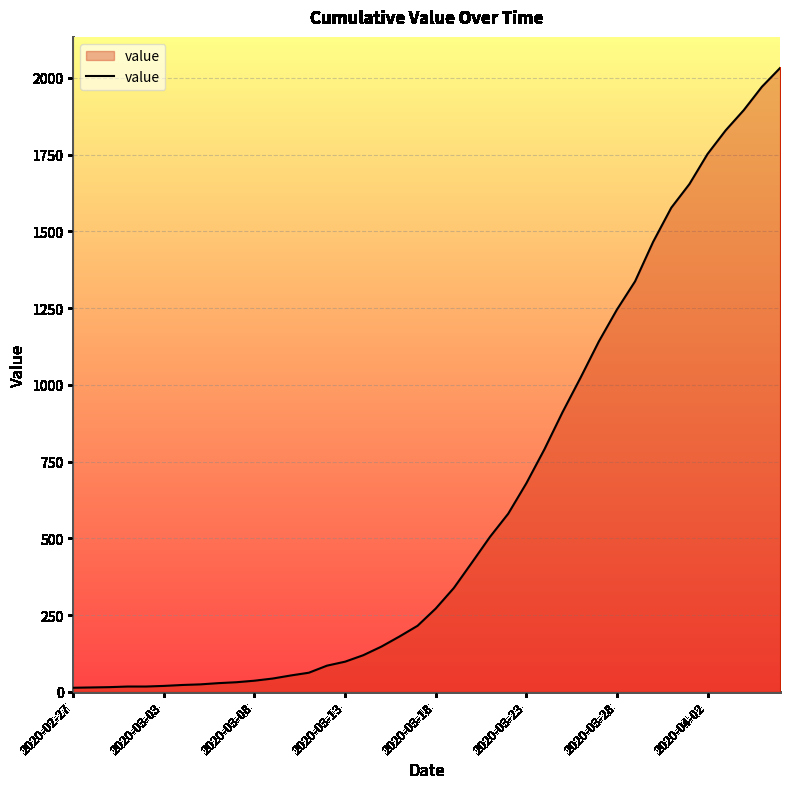

Does the chart have visible grid lines?

Yes